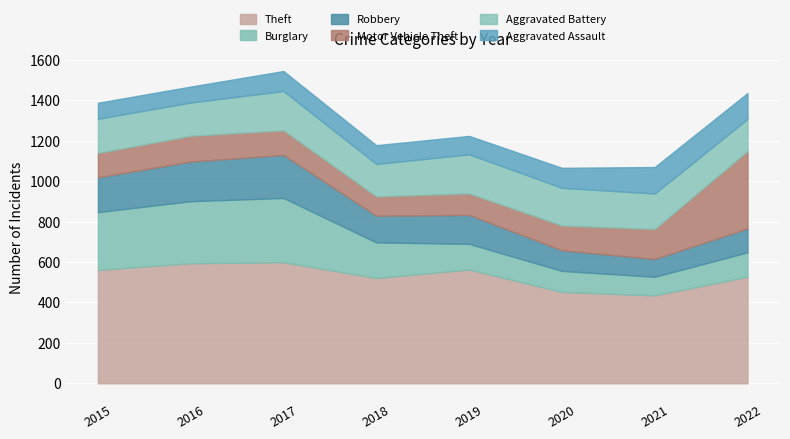

Is the value of Robbery at 2020 greater than the value of Theft at 2021?

No